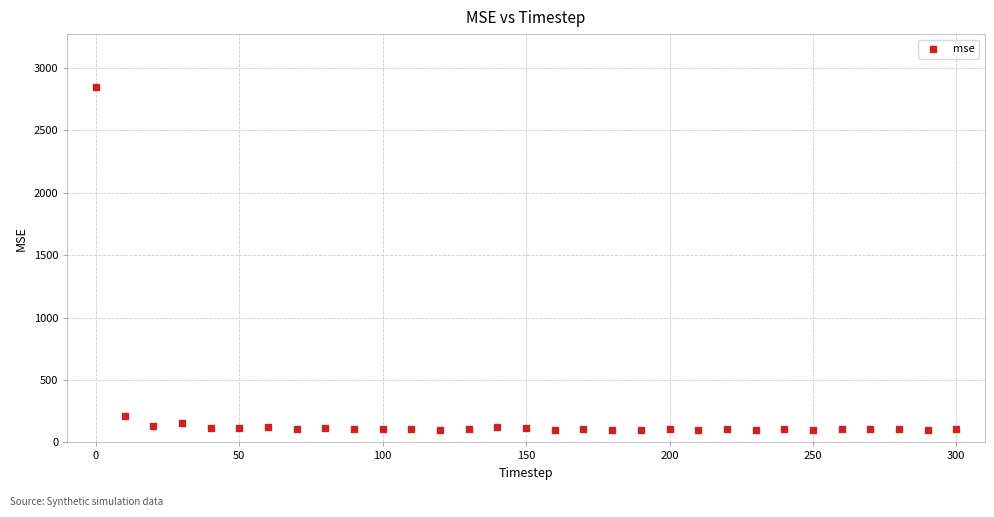

What is the range of X values (max minus min)?

300.0